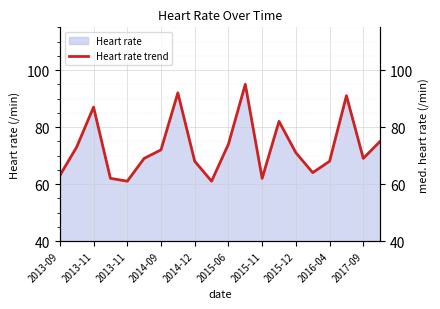

The value at 2017-09 is 69. True or false?

True